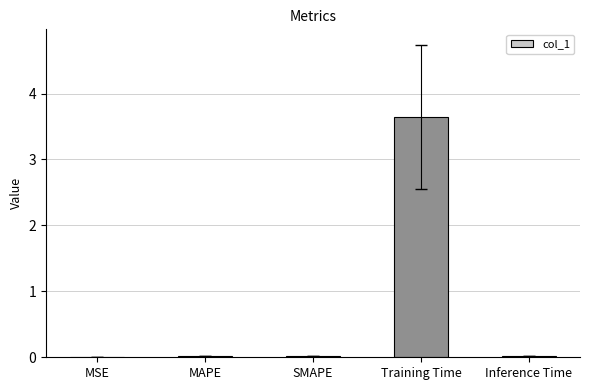

At which category does the chart reach its peak across all series?

Training Time